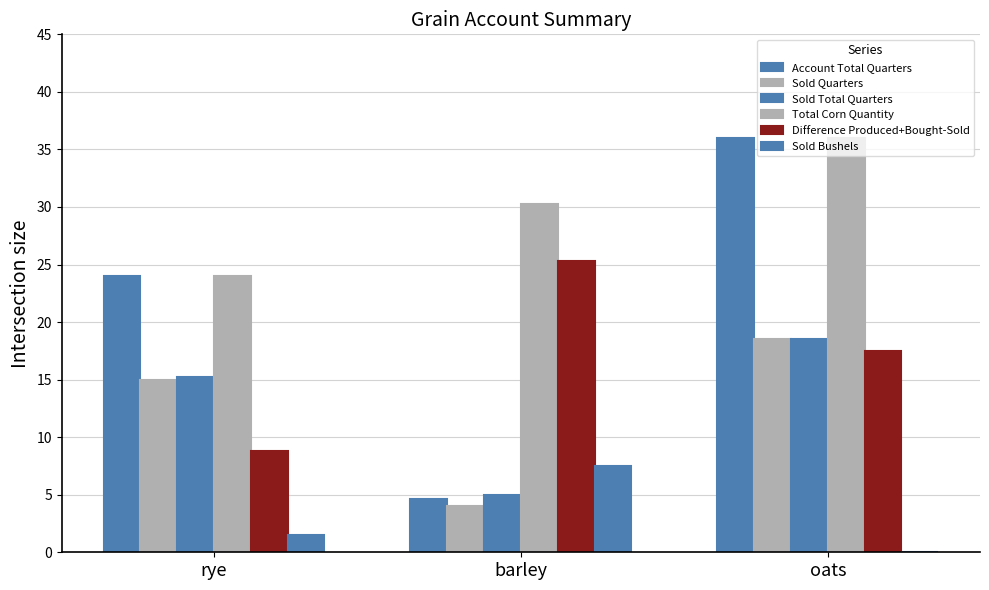

How many groups of bars are there?

3